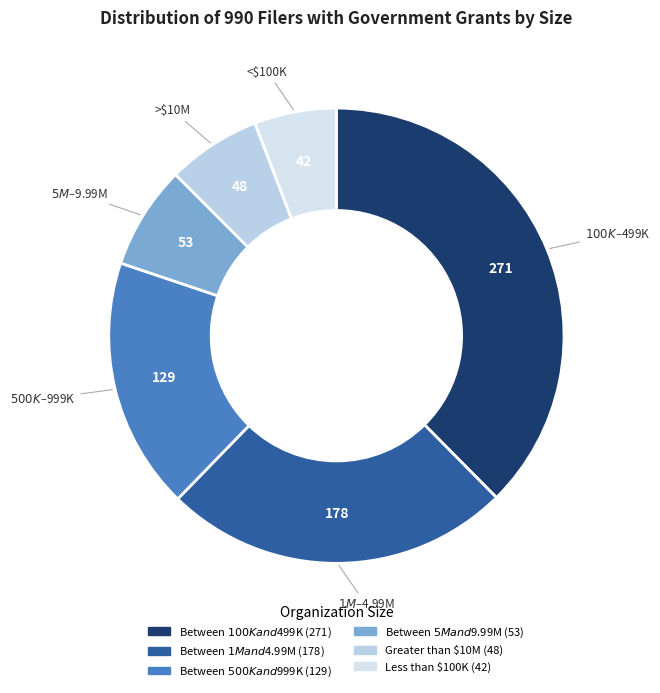

Is it true that Between $100K and $499K is 50% of the pie?

False